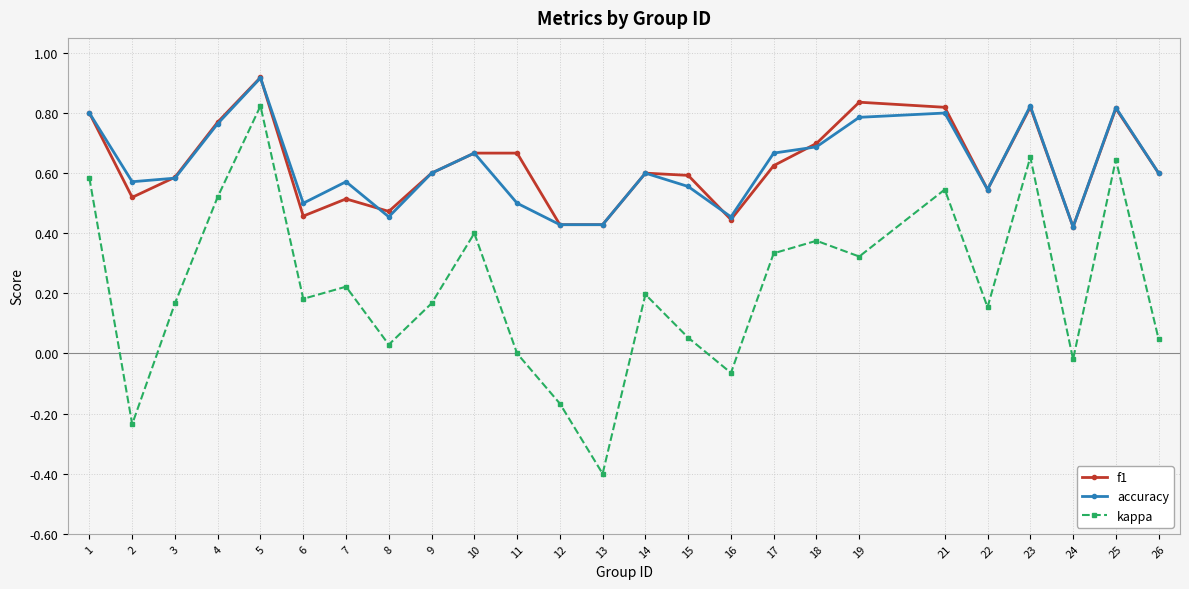

True or false: f1 has more than 0 points higher than both neighbors.

True